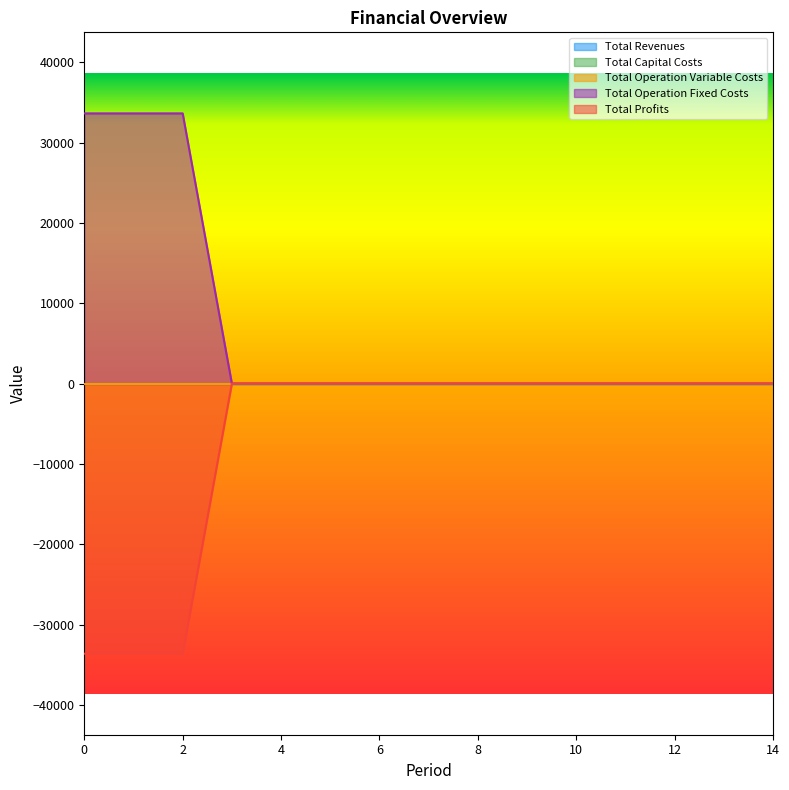

Which series has the largest total across all categories?

Total Operation Fixed Costs